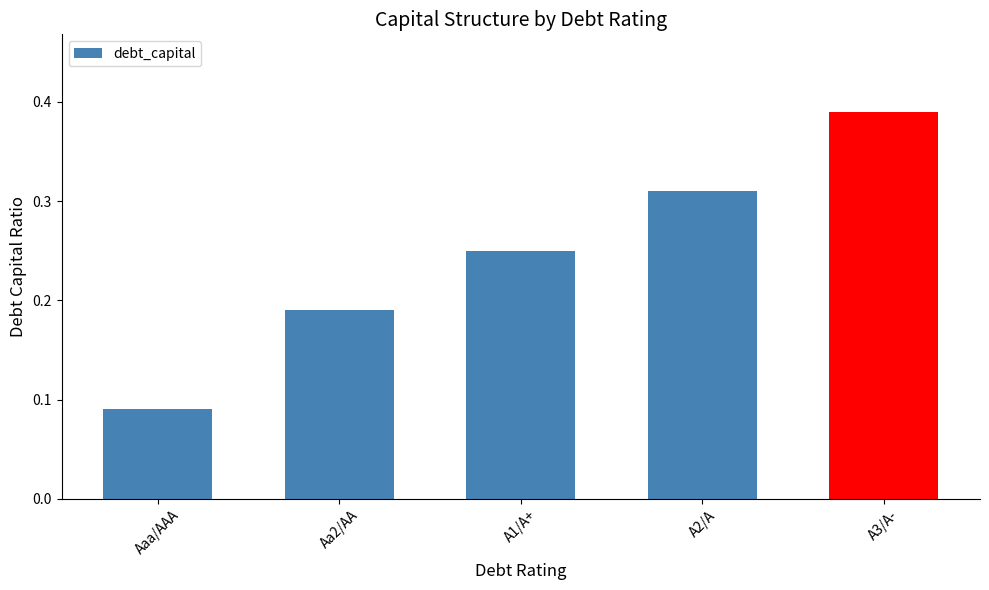

Which category has the lowest value across all series?

Aaa/AAA